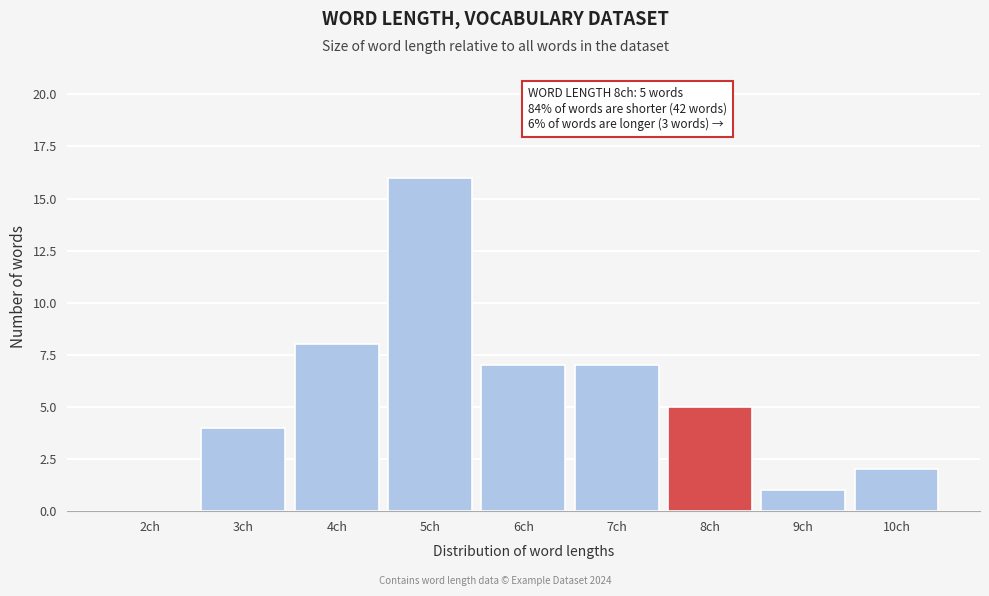

Reading left to right, list all the values displayed in this chart.

2ch=0	3ch=4	4ch=8	5ch=16	6ch=7	7ch=7	8ch=5	9ch=1	10ch=2